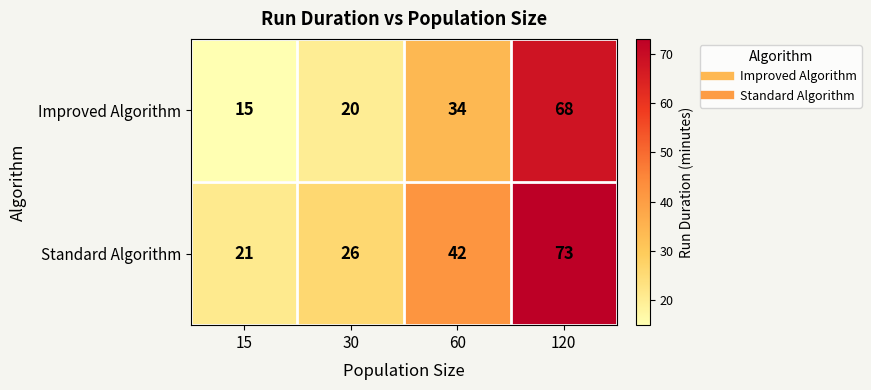

What is the maximum value for Improved Algorithm?

68